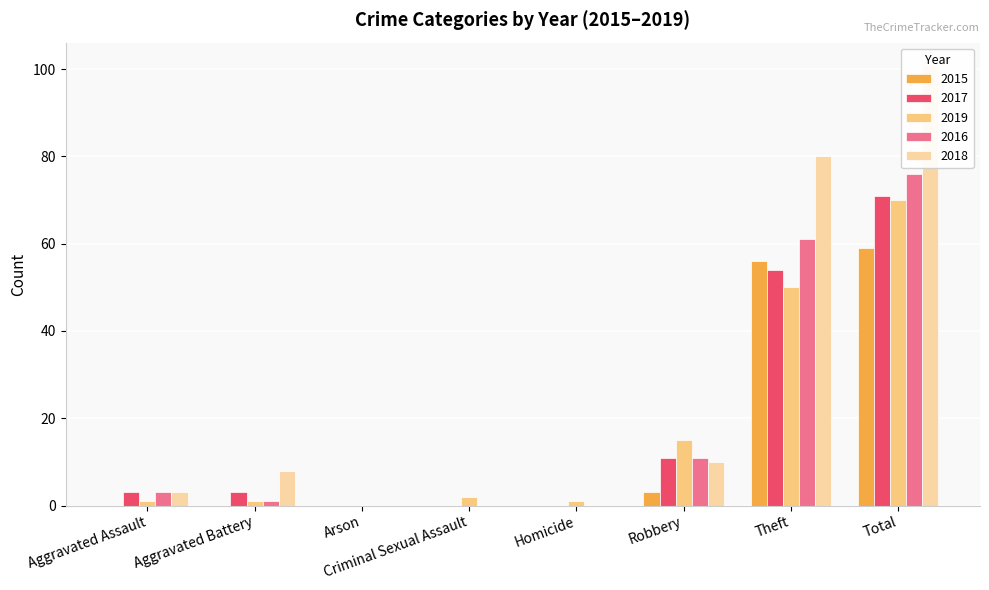

What is the sum of the 2016 values at Robbery and Aggravated Assault?

14